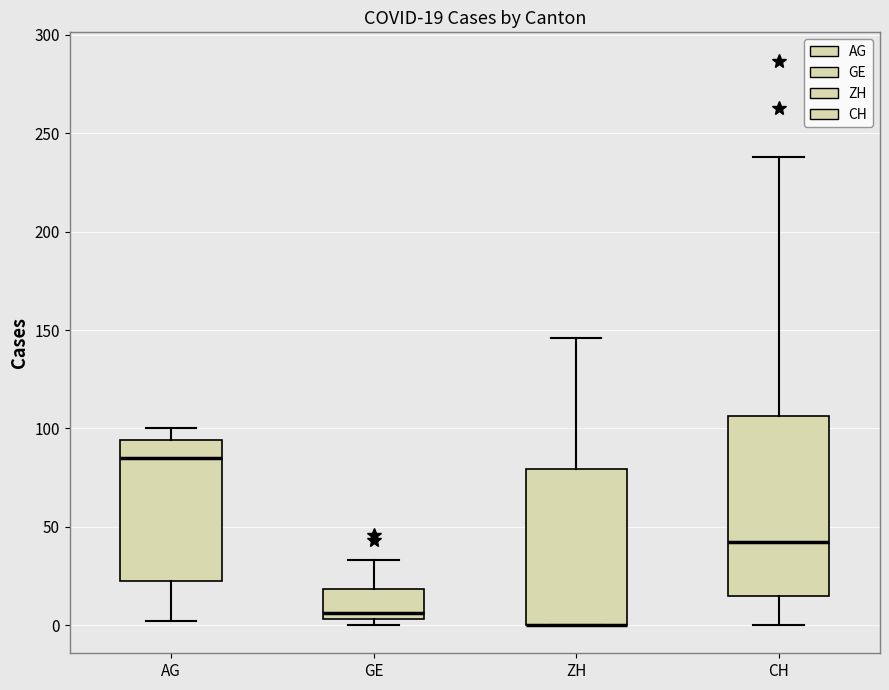

Comparing the boxes themselves (not the whiskers), which one is the tallest?

CH